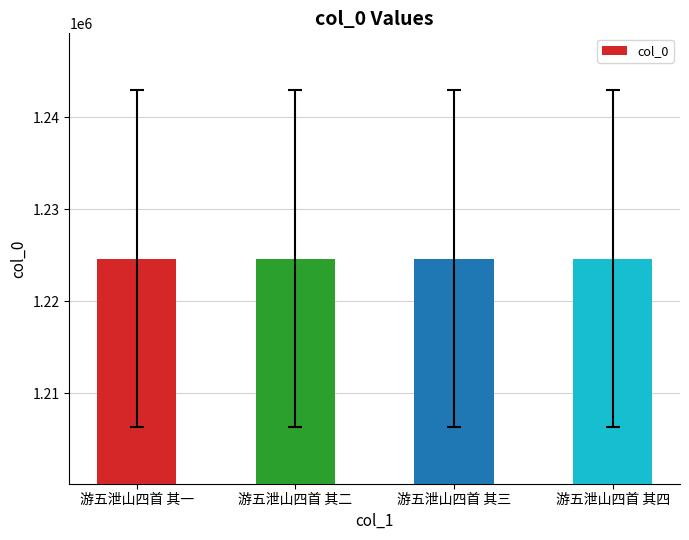

What is the ratio of the value at 游五泄山四首 其三 to the value at 游五泄山四首 其一?

1.0